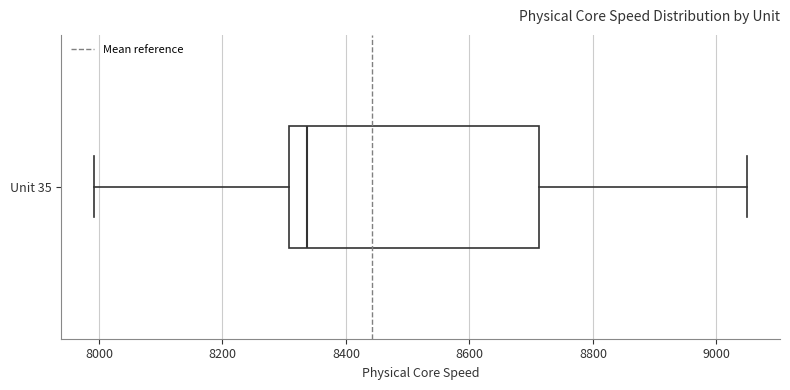

Read this box plot against the x-axis: the position of the median line, the range covered by the box, and the ends of both whiskers. The values are not printed on the chart, so give them approximately, as read against the axis.

median 8340, box 8300 to 8720, whiskers 8000 to 9060